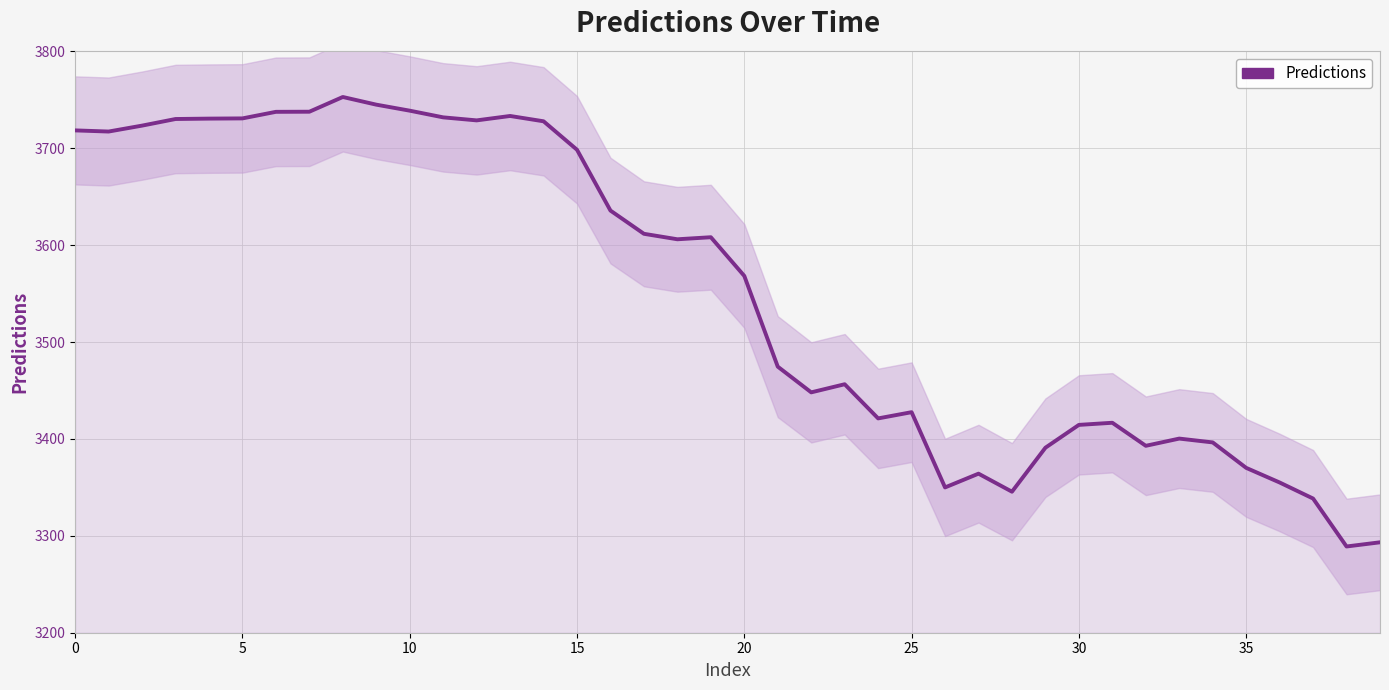

The chart shows a value of 6528.4 at 35. True or false?

False